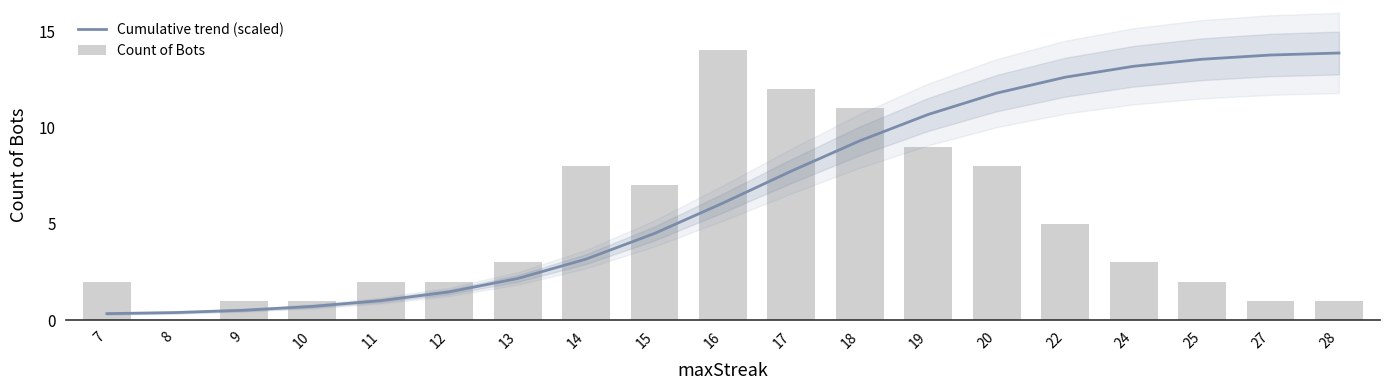

Which label corresponds to the smallest value in the chart?

8